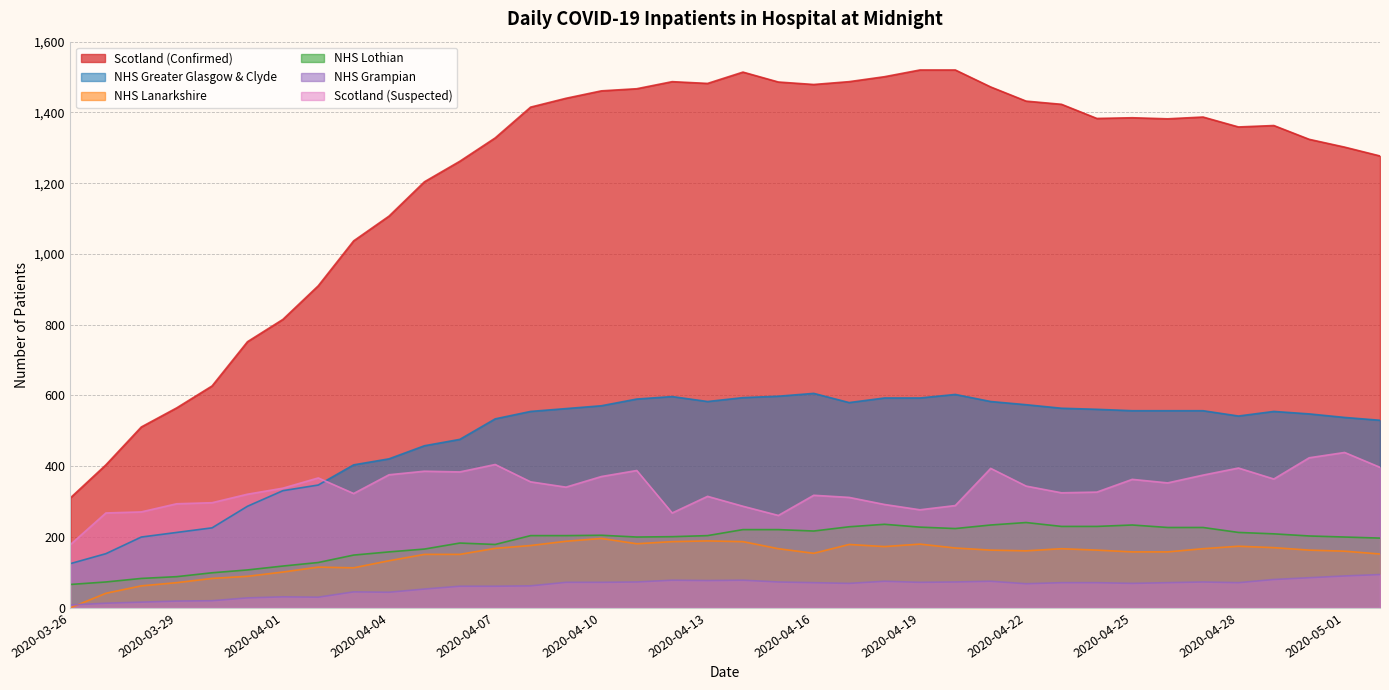

What is the label of the 5th point from the left?

2020-03-30